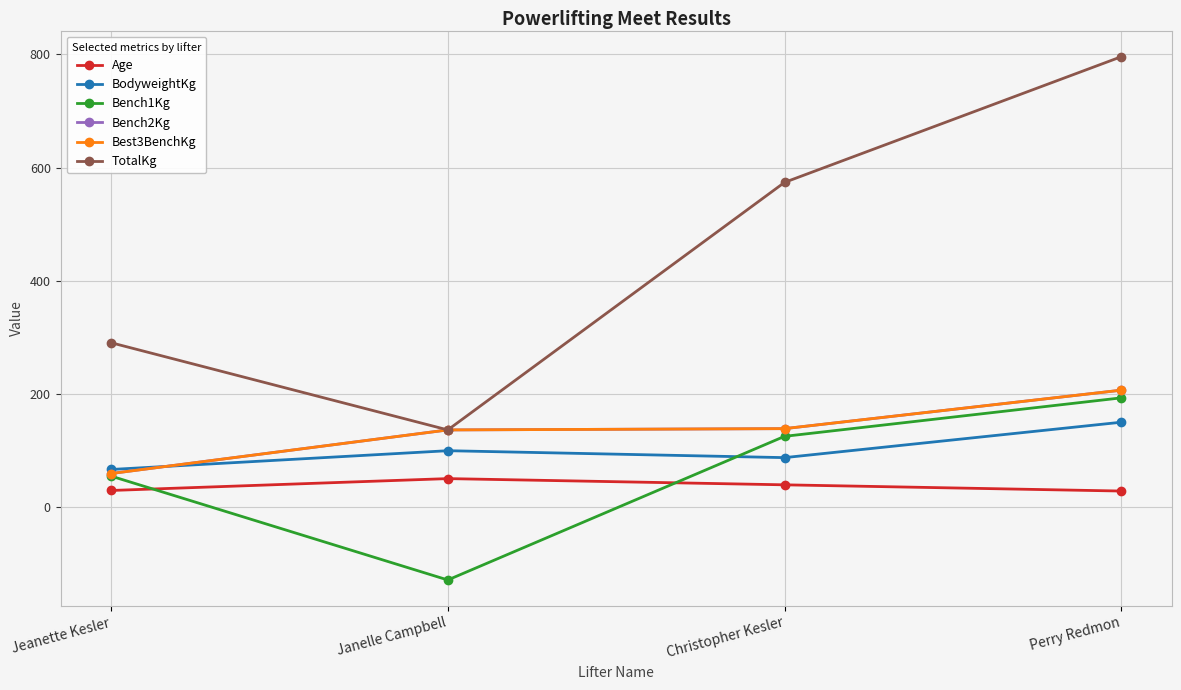

What is the maximum value shown in the chart?

796.0